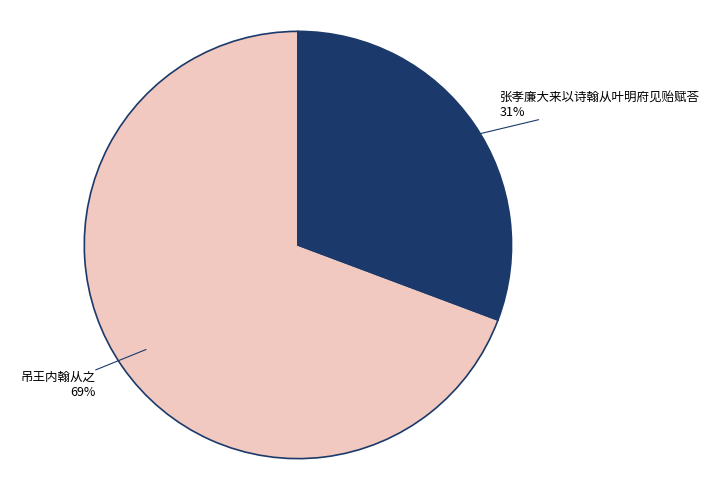

Is there any slice that represents more than half of the pie?

Yes